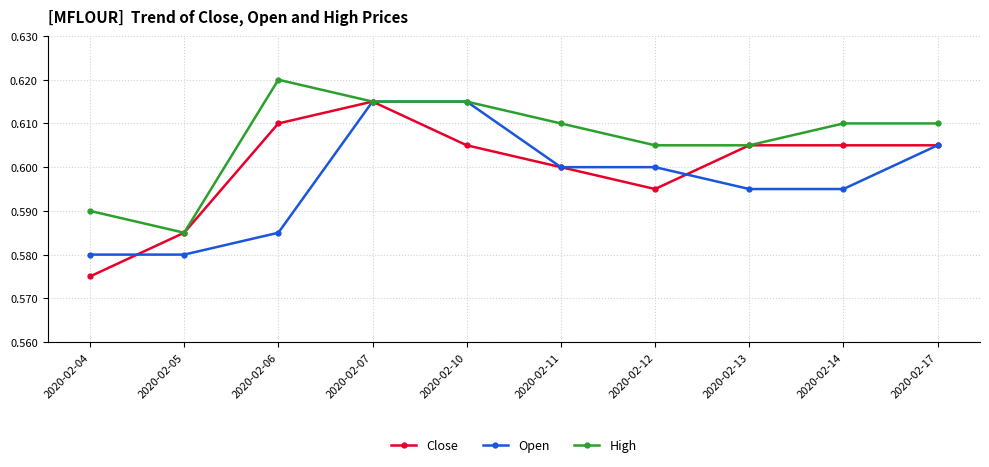

True or false: Open has more than 2 interior local peaks.

False